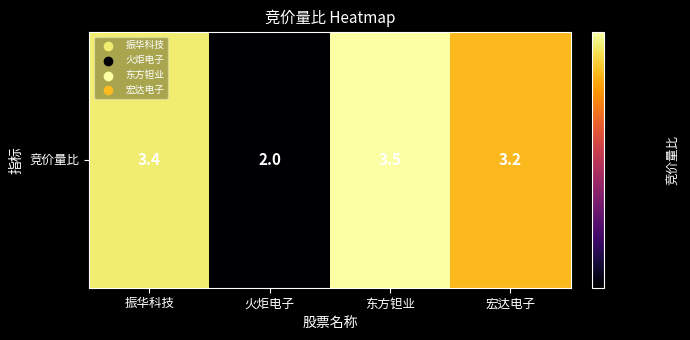

What is the change in value from 火炬电子 to 东方钽业?

+1.5